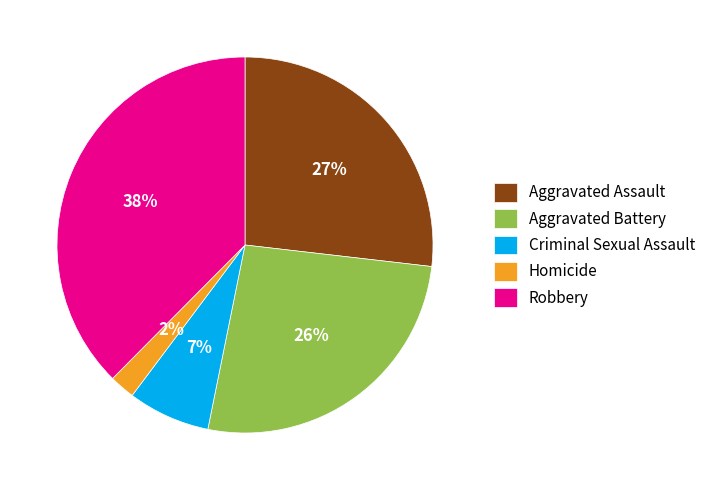

Which slice is the largest?

Robbery